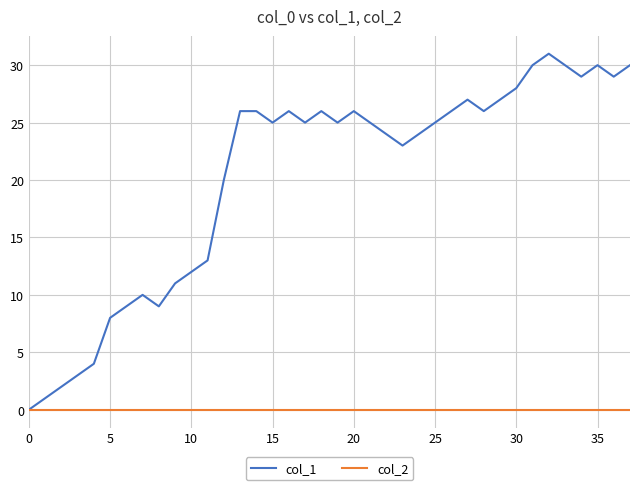

Which series has the largest total across all categories?

col_1